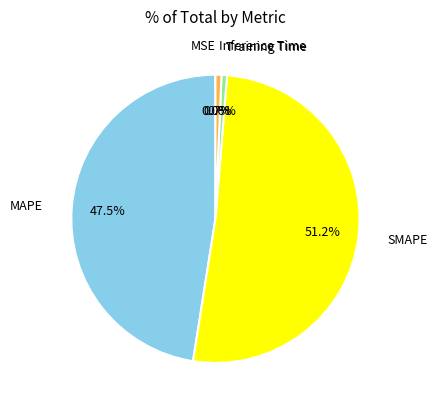

Which category has the biggest portion of the pie?

SMAPE